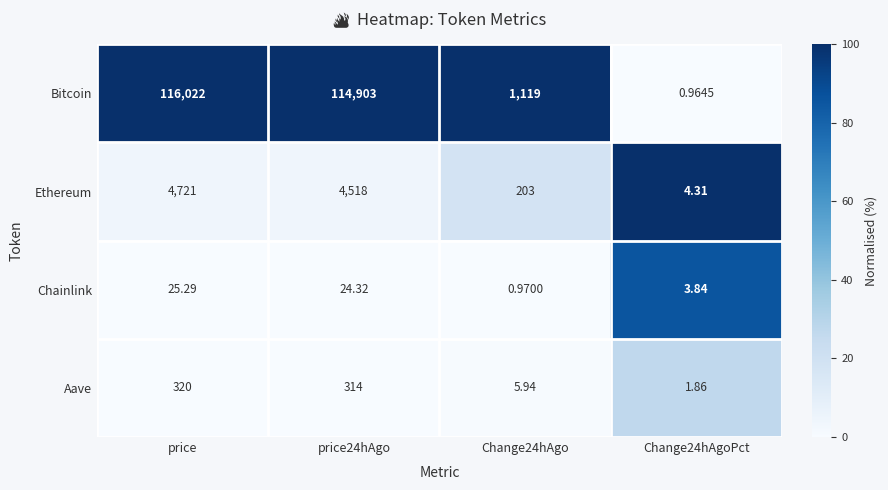

How many categories are shown in the chart?

4